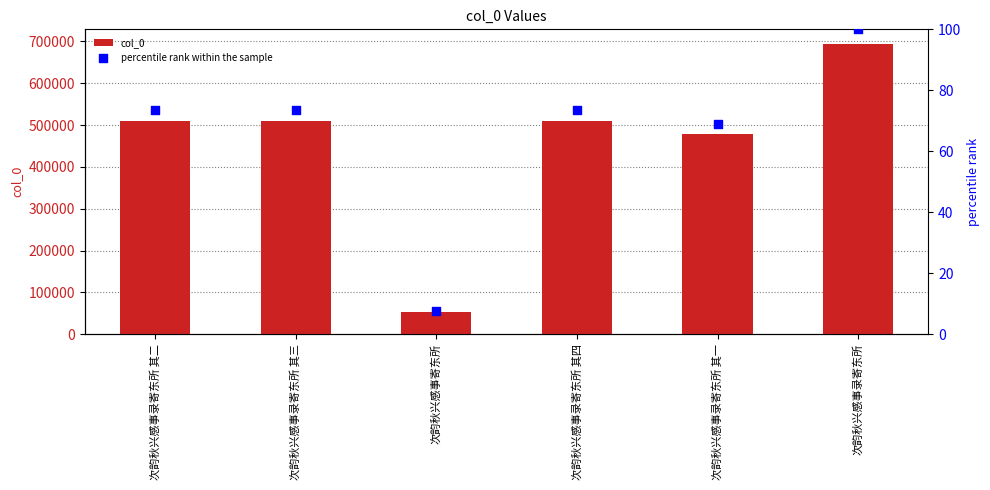

Which series contains the lowest Y value?

percentile rank within the sample